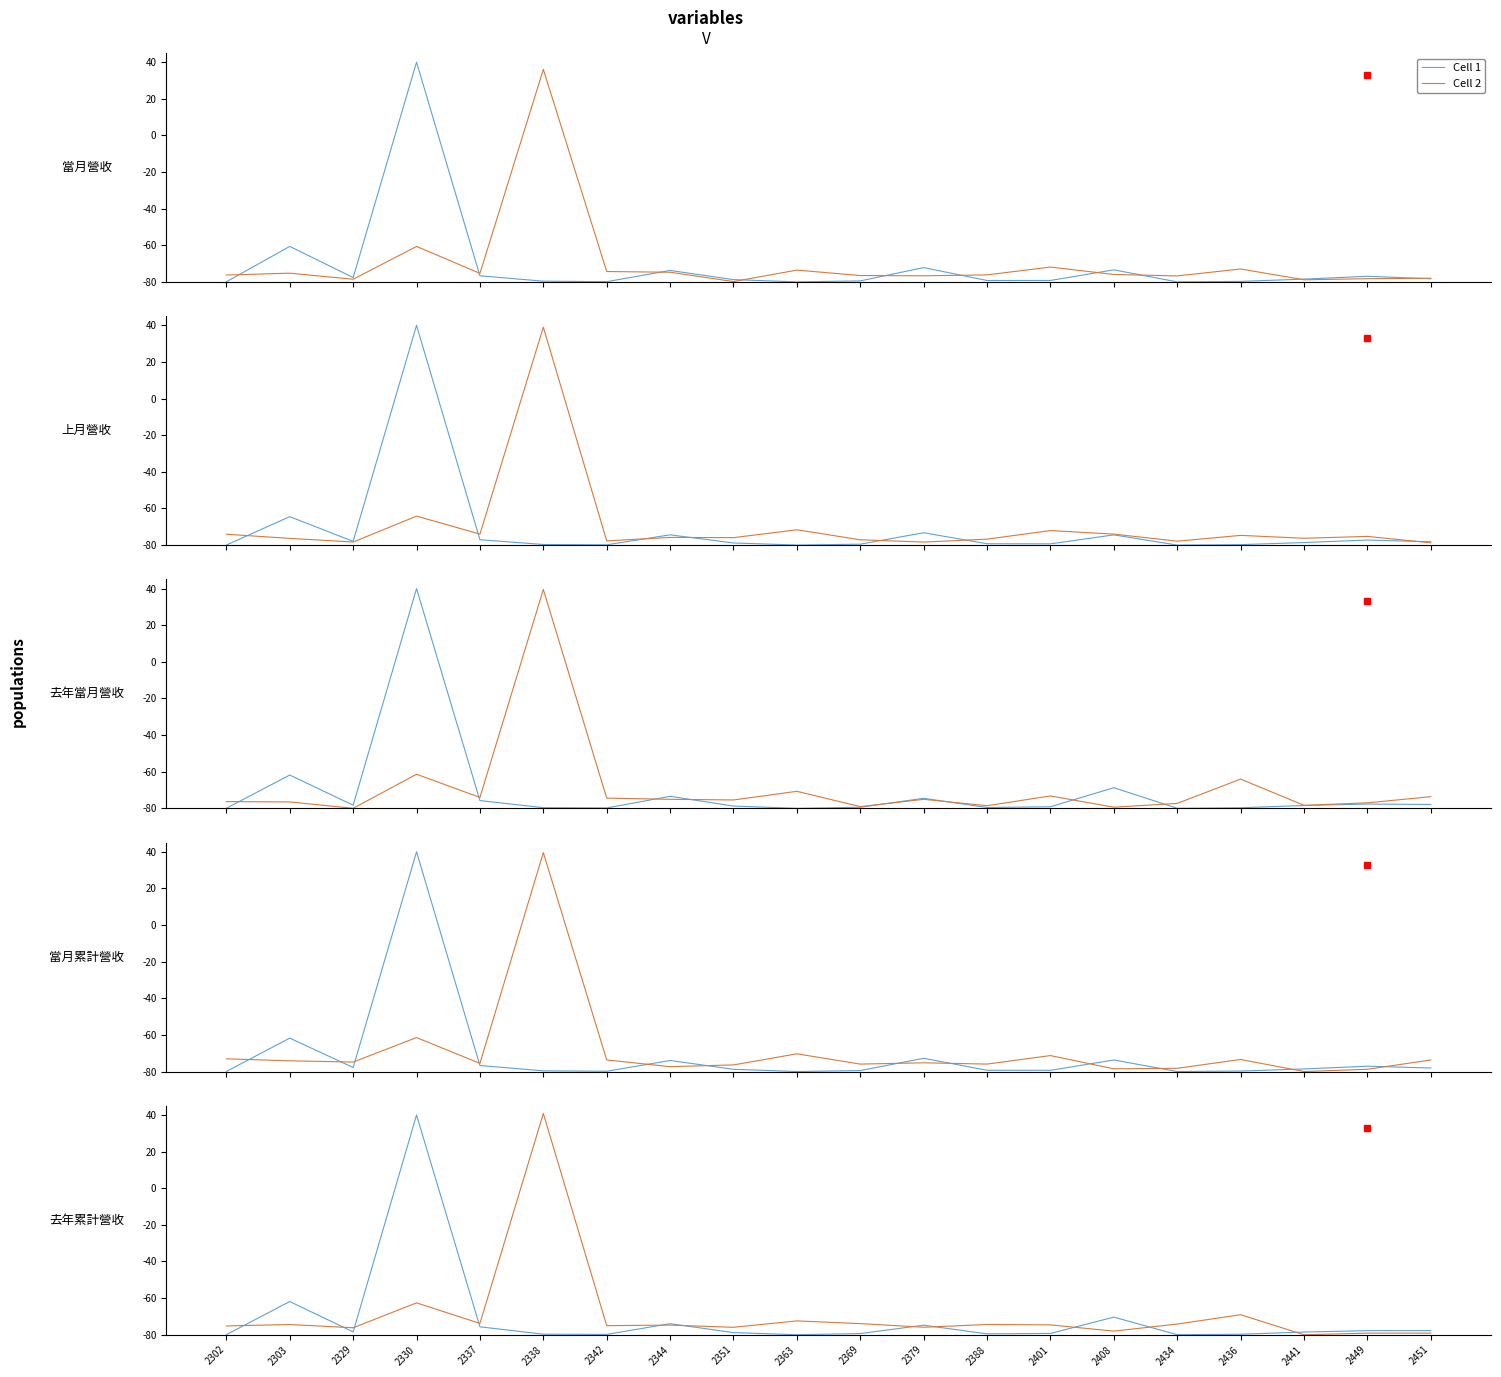

True or false: Cell 1 has a value of -116.1 at 2401.

False